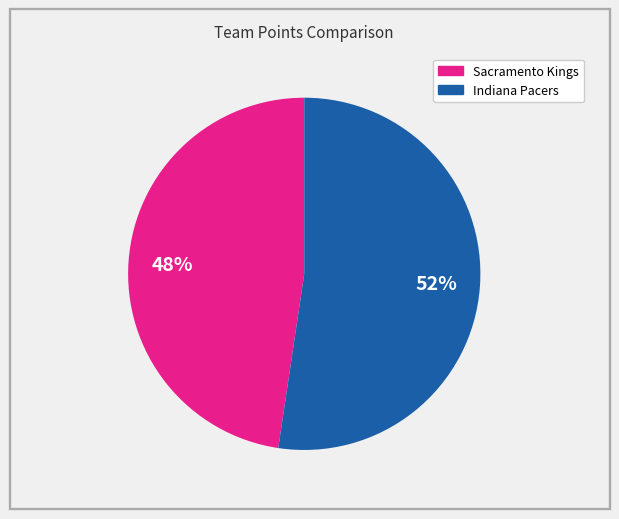

To the nearest percent, what is the average slice percentage?

50%